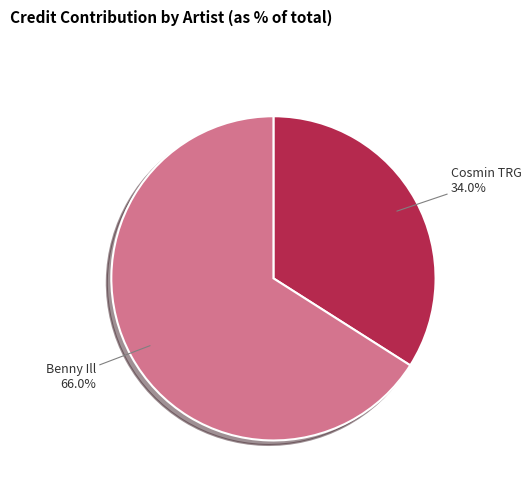

Which category accounts for the majority?

Benny Ill